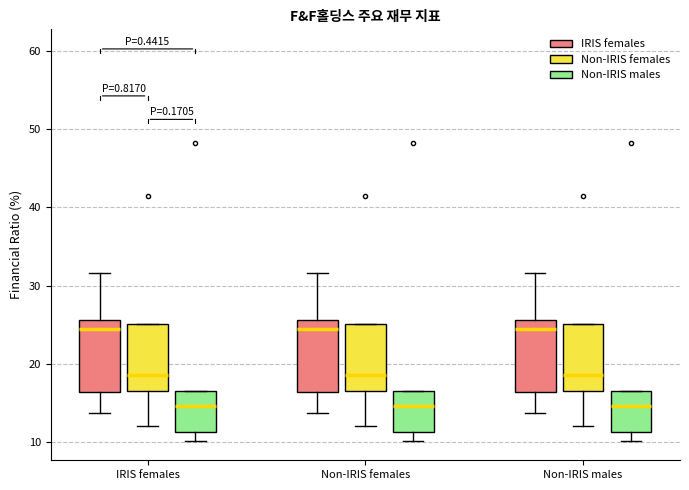

Reading left to right, read every box against the y-axis: the position of its median line, the range the box covers, and the ends of its whiskers. The values are not printed on the chart, so give them approximately, as read against the axis.

IRIS females (IRIS females): median 24, box 16 to 26, whiskers 14 to 32
IRIS females (Non-IRIS females): median 19, box 17 to 25, whiskers 12 to 25
IRIS females (Non-IRIS males): median 15, box 11 to 17, whiskers 10 to 17
Non-IRIS females (IRIS females): median 24, box 16 to 26, whiskers 14 to 32
Non-IRIS females (Non-IRIS females): median 19, box 17 to 25, whiskers 12 to 25
Non-IRIS females (Non-IRIS males): median 15, box 11 to 17, whiskers 10 to 17
Non-IRIS males (IRIS females): median 24, box 16 to 26, whiskers 14 to 32
Non-IRIS males (Non-IRIS females): median 19, box 17 to 25, whiskers 12 to 25
Non-IRIS males (Non-IRIS males): median 15, box 11 to 17, whiskers 10 to 17